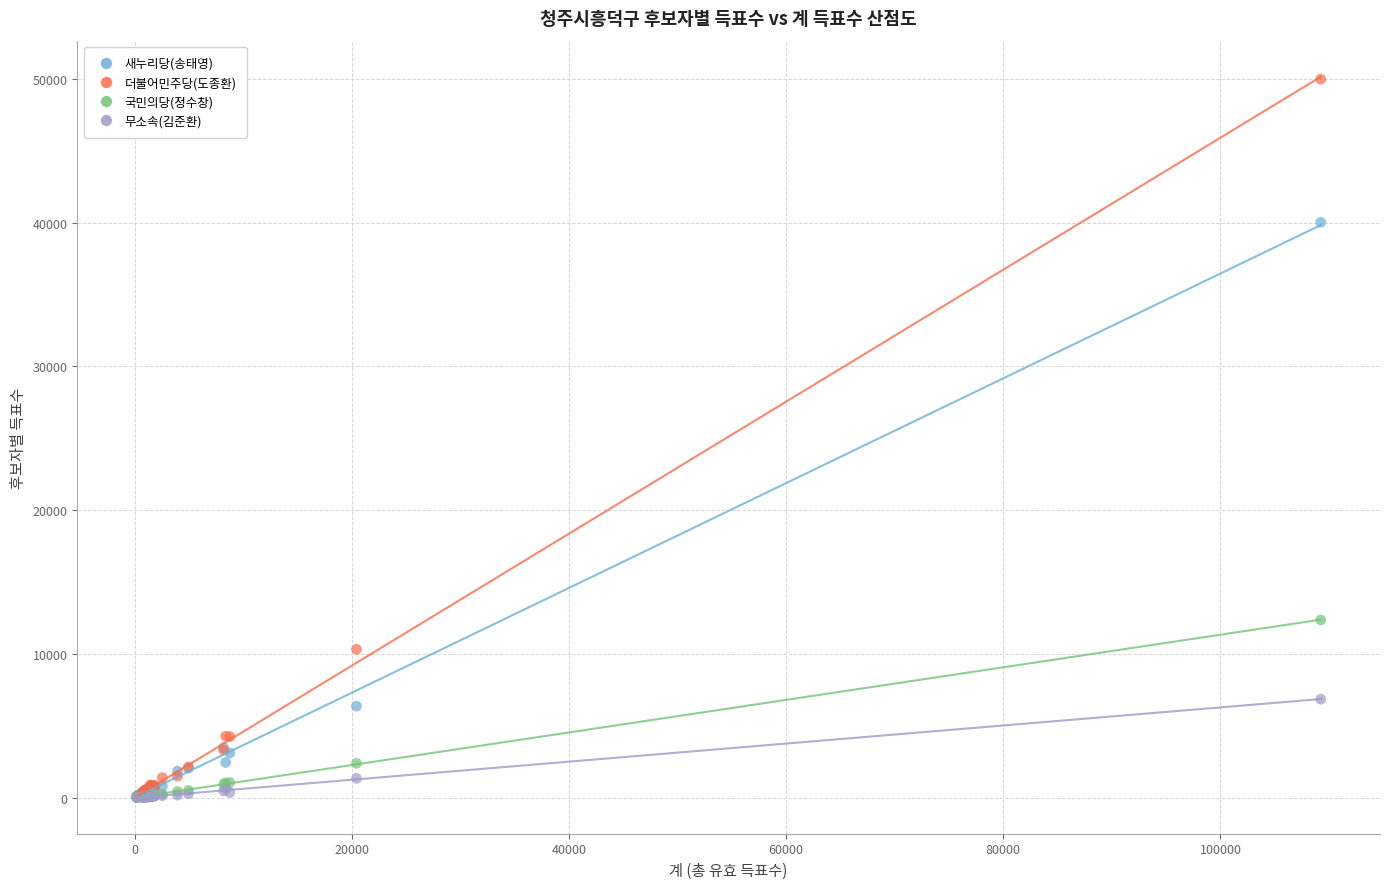

In the 더불어민주당(도종환) series, what Y value is closest to 25045?

10326